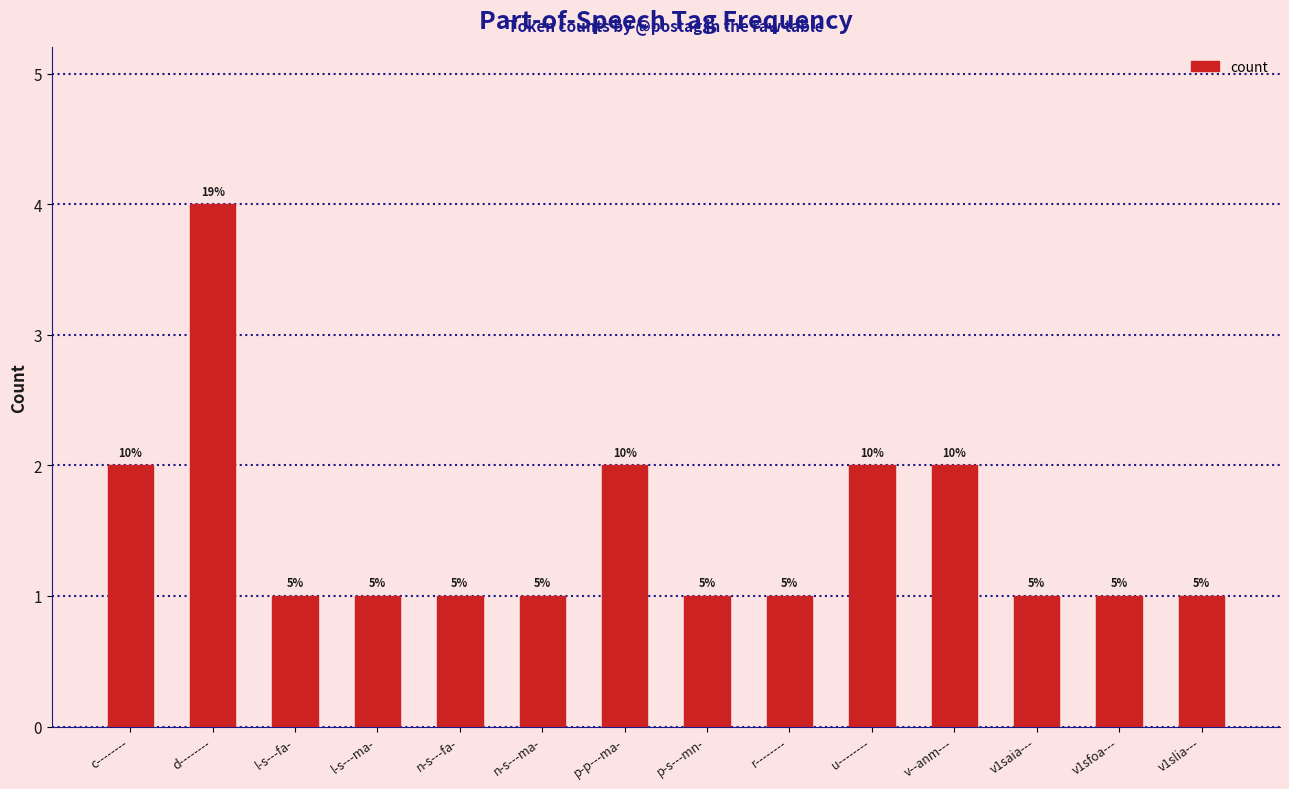

Does the chart contain any negative values?

No